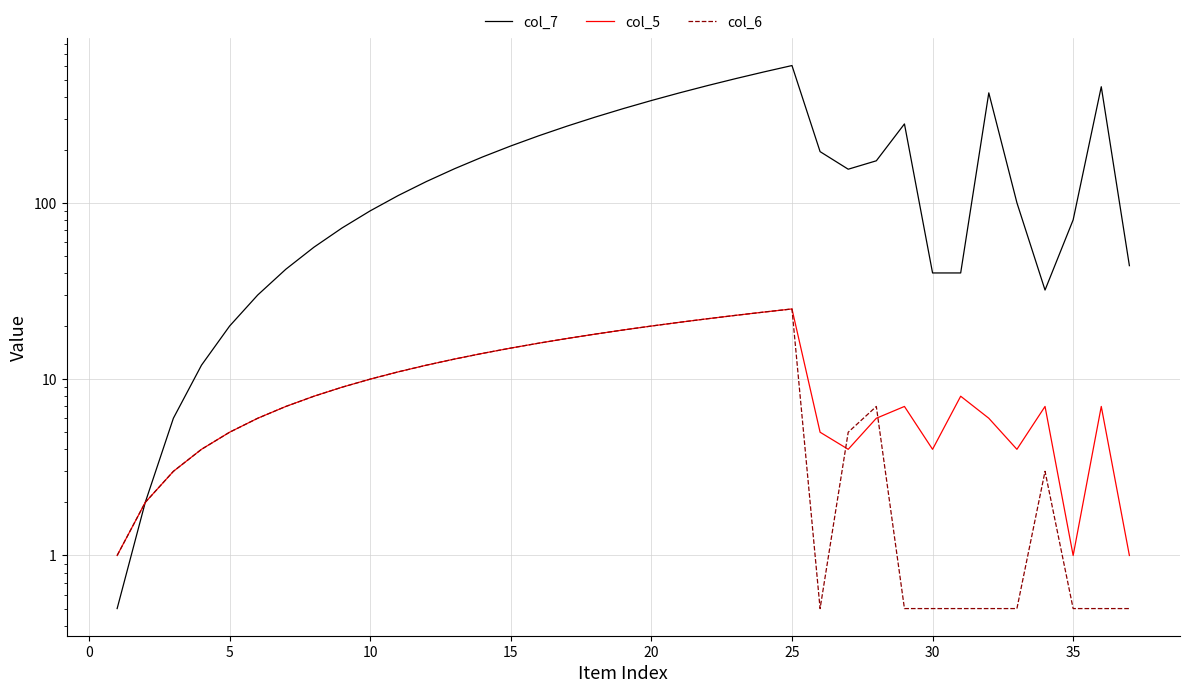

Which series has the largest range (max minus min)?

col_7